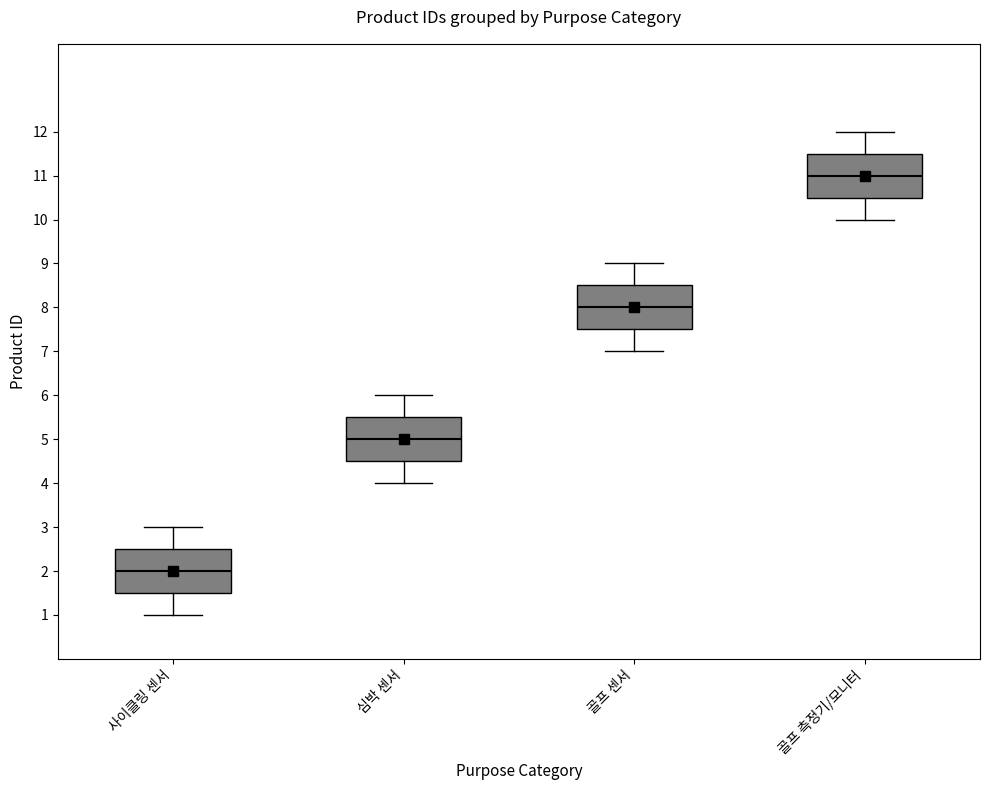

Reading left to right, transcribe this box plot: for each box, give where its median line is, the range the box spans, and where its two whiskers end, as read against the y-axis. The values are not printed on the chart, so give them approximately, as read against the axis.

사이클링 센서: median 2.0, box 1.5 to 2.5, whiskers 1.0 to 3.0
심박 센서: median 5.0, box 4.5 to 5.5, whiskers 4.0 to 6.0
골프 센서: median 8.0, box 7.5 to 8.5, whiskers 7.0 to 9.0
골프 측정기/모니터: median 11.0, box 10.5 to 11.5, whiskers 10.0 to 12.0